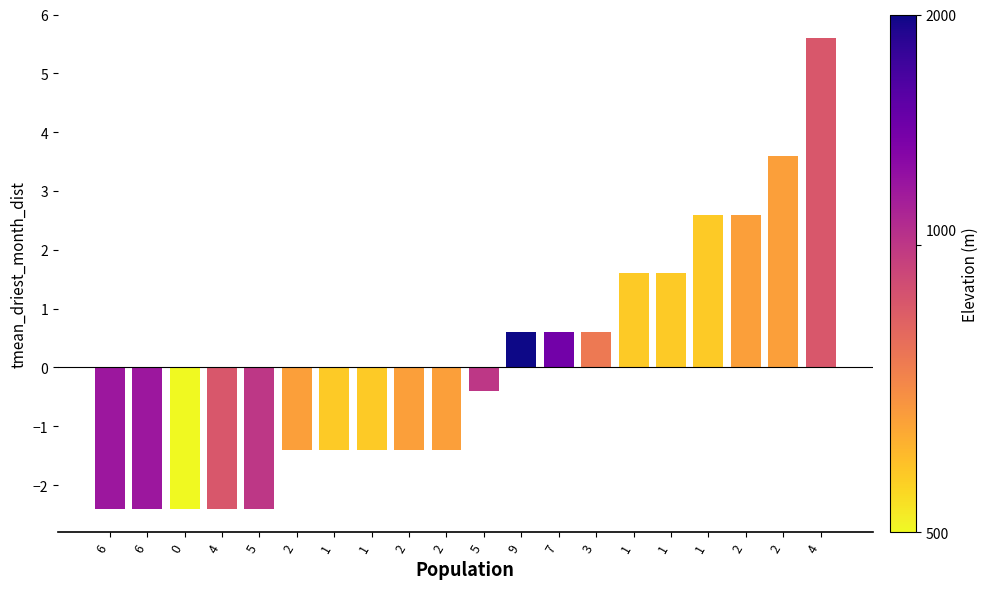

At which category does the chart reach its minimum across all series?

6